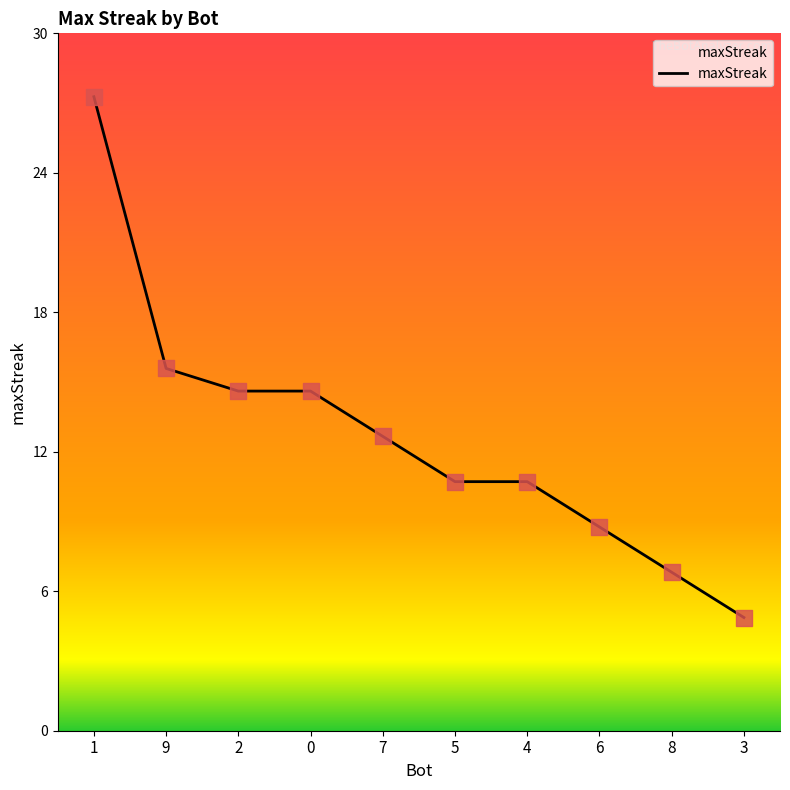

What is the change in value from 2 to 4?

-4